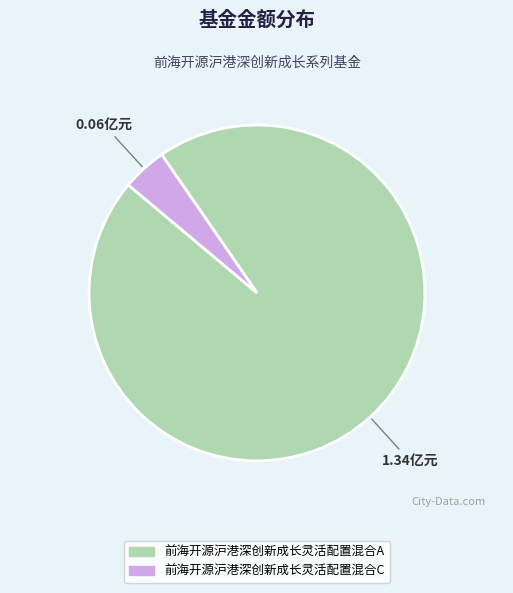

Is the sum of 前海开源沪港深创新成长灵活配置混合C and 前海开源沪港深创新成长灵活配置混合A greater than half?

Yes